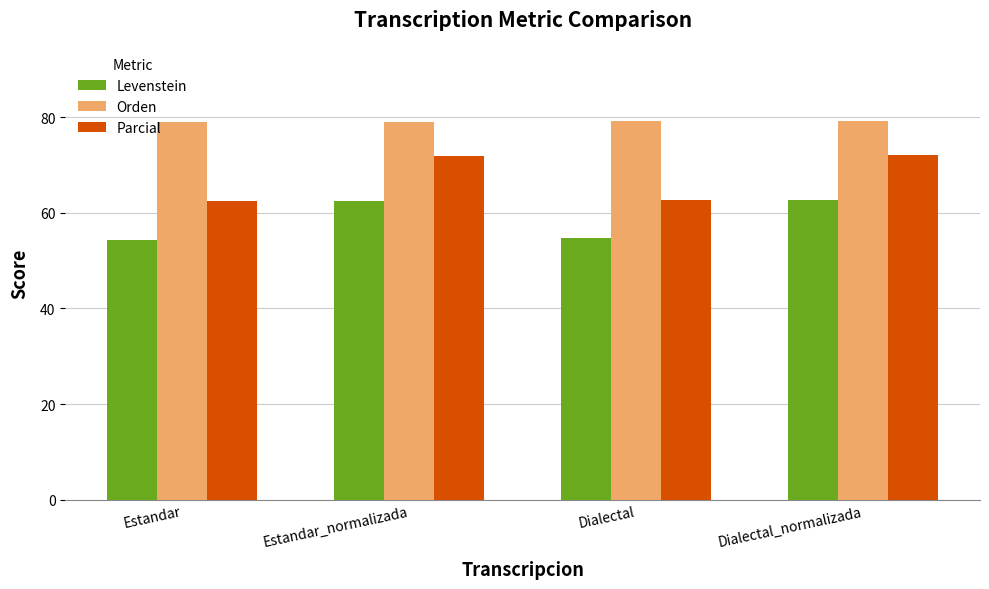

Where does the Parcial series first go above 71?

Estandar_normalizada